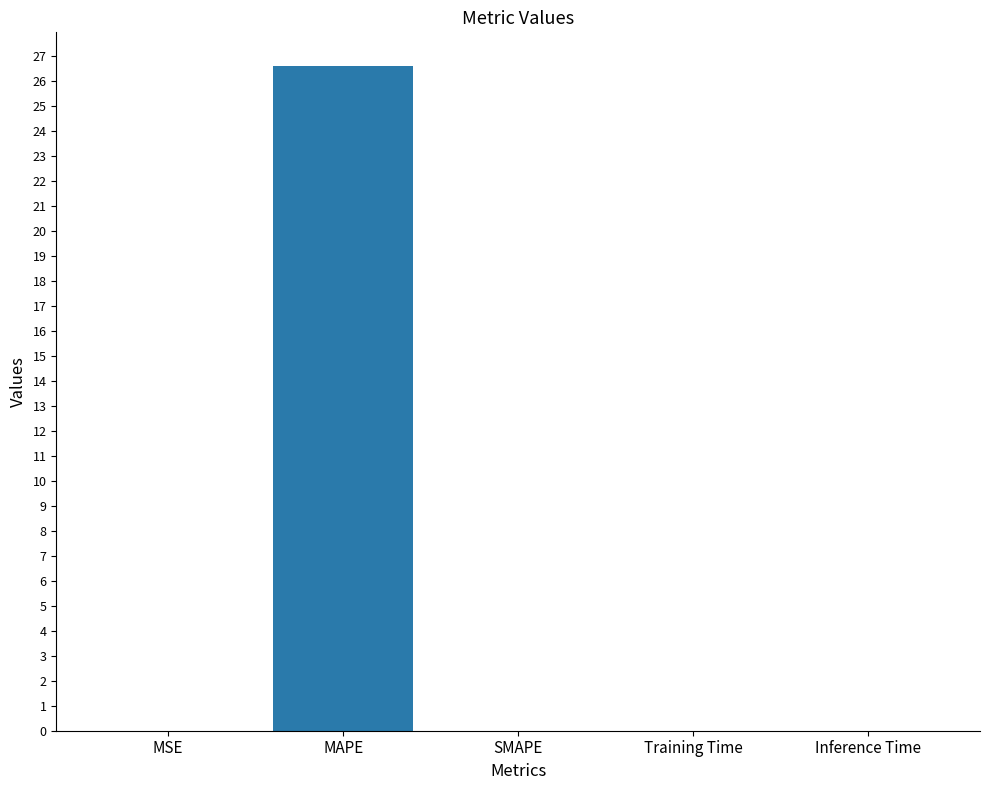

What is the greatest value displayed?

26.6